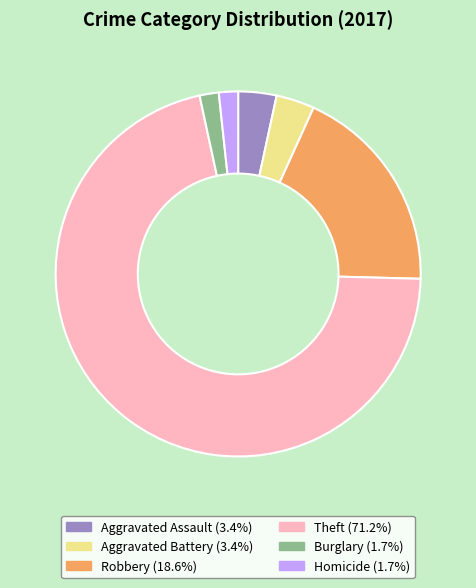

Is there a majority slice in this chart?

Yes